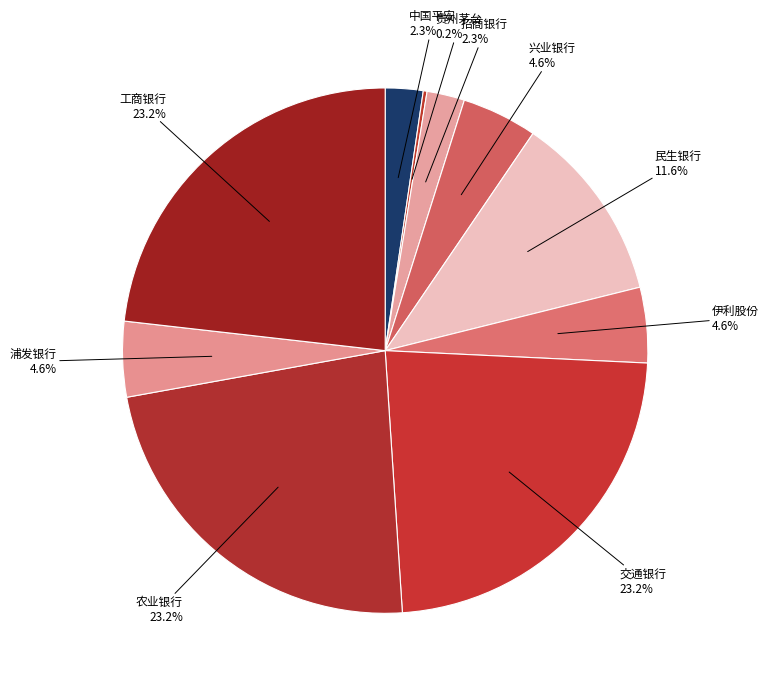

To the nearest percent, what is the average slice percentage?

10%